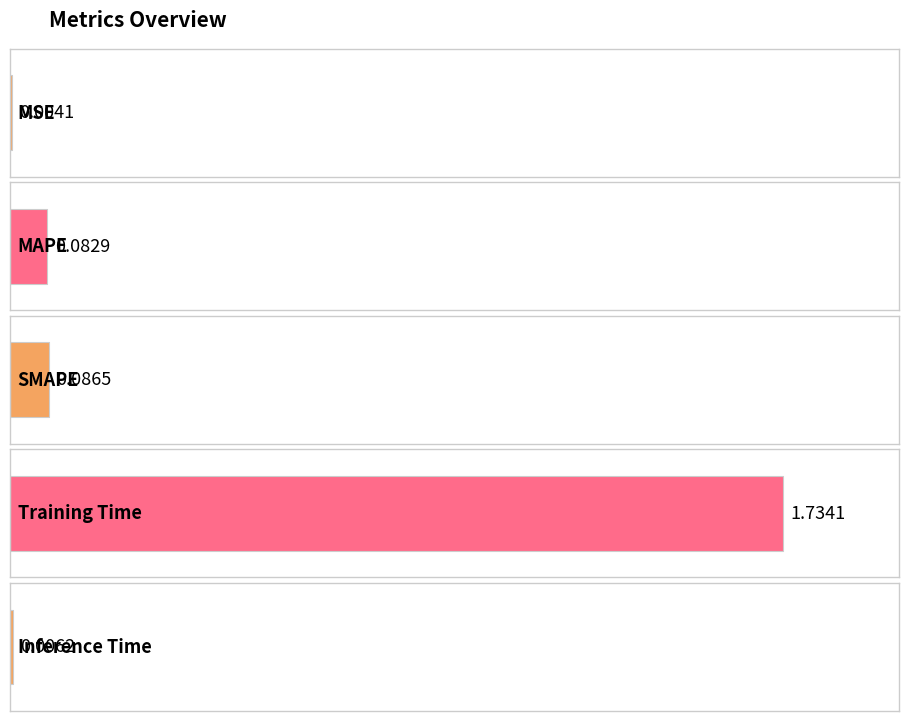

Does the chart contain stacked bars?

No